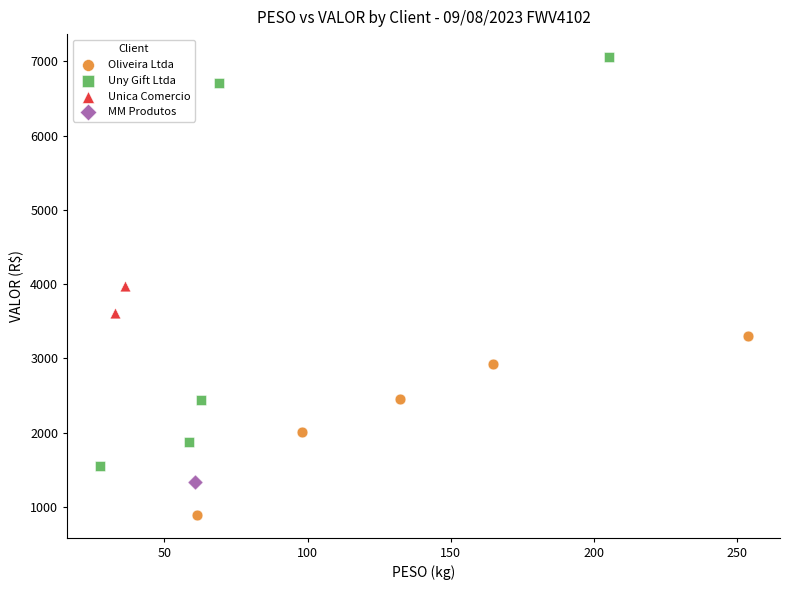

What are all the series names shown in the legend?

Oliveira Ltda, Uny Gift Ltda, Unica Comercio, MM Produtos